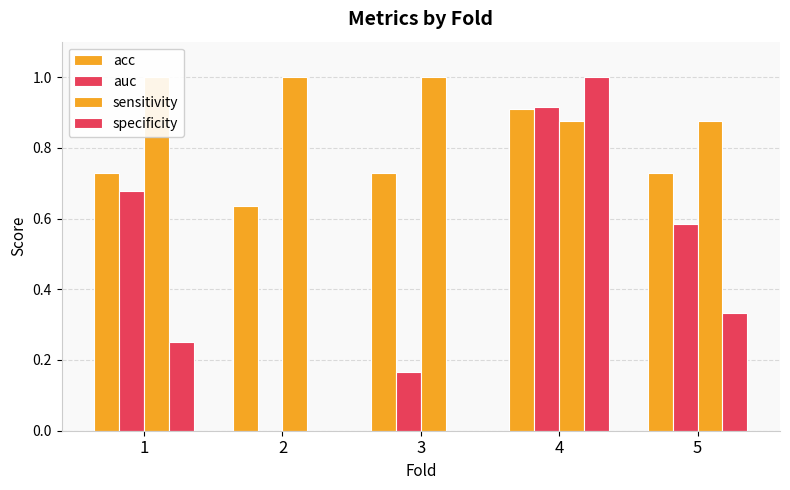

The value of specificity at 2 is 0.0. True or false?

True